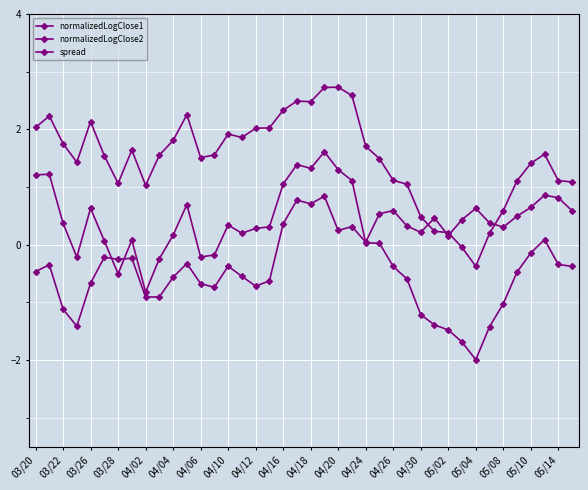

How many distinct data groups are displayed?

3